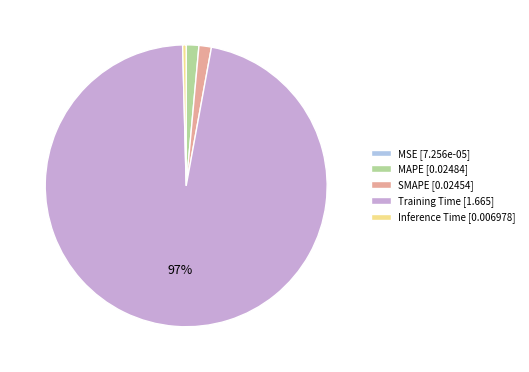

Does Inference Time represent more than half of the total?

No